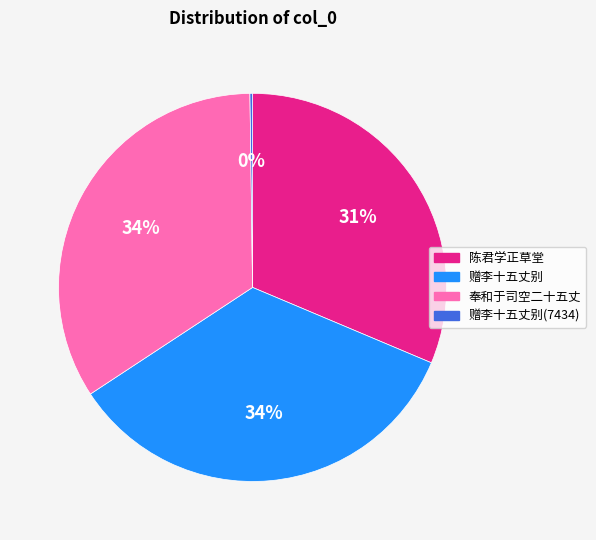

To the nearest percent, what is the difference between the largest and smallest slice percentages?

34%